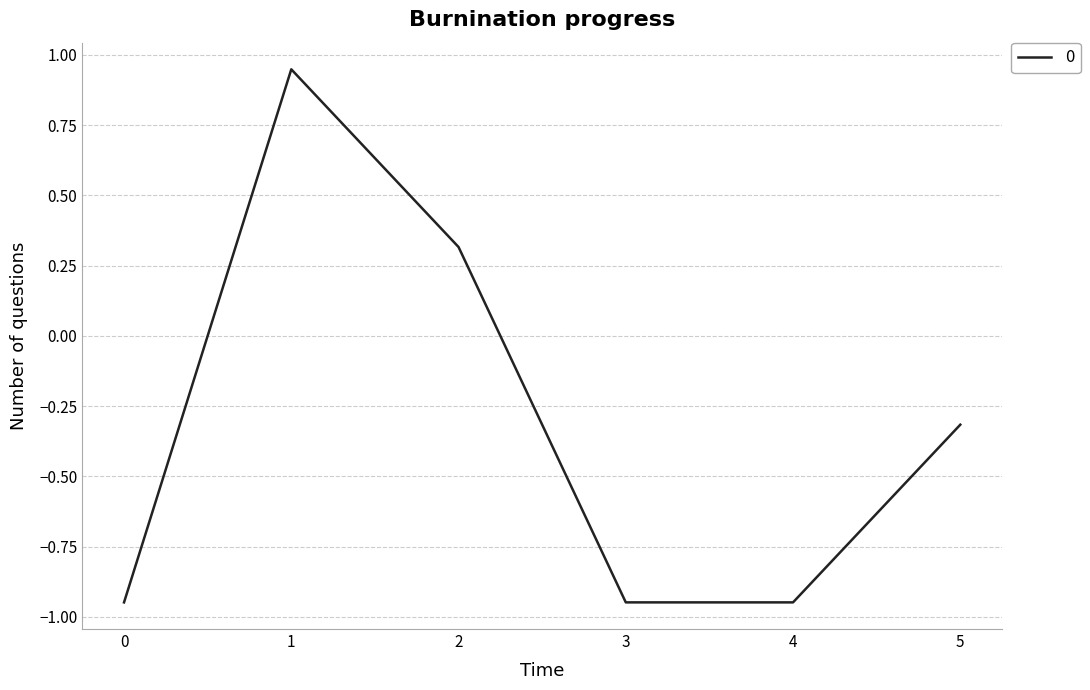

At which label does the data first exceed 0?

1